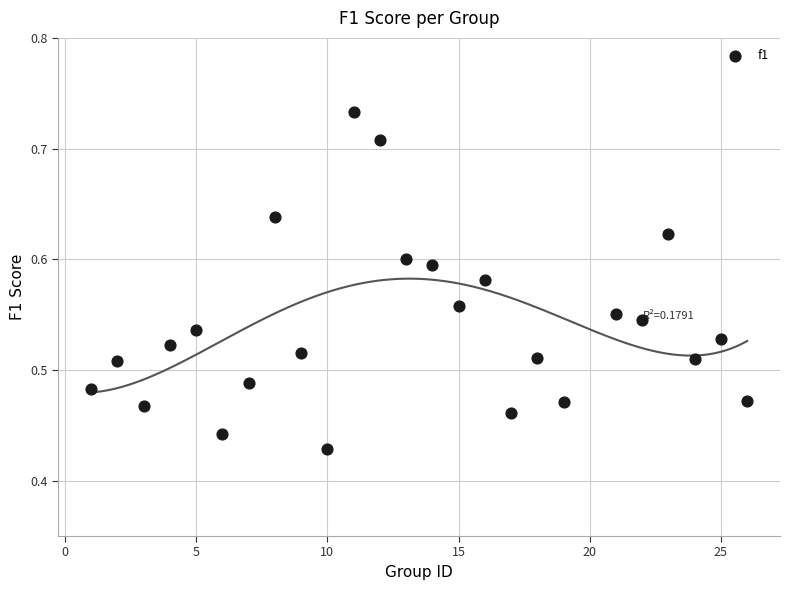

What is the range of Y values (max minus min)?

0.3